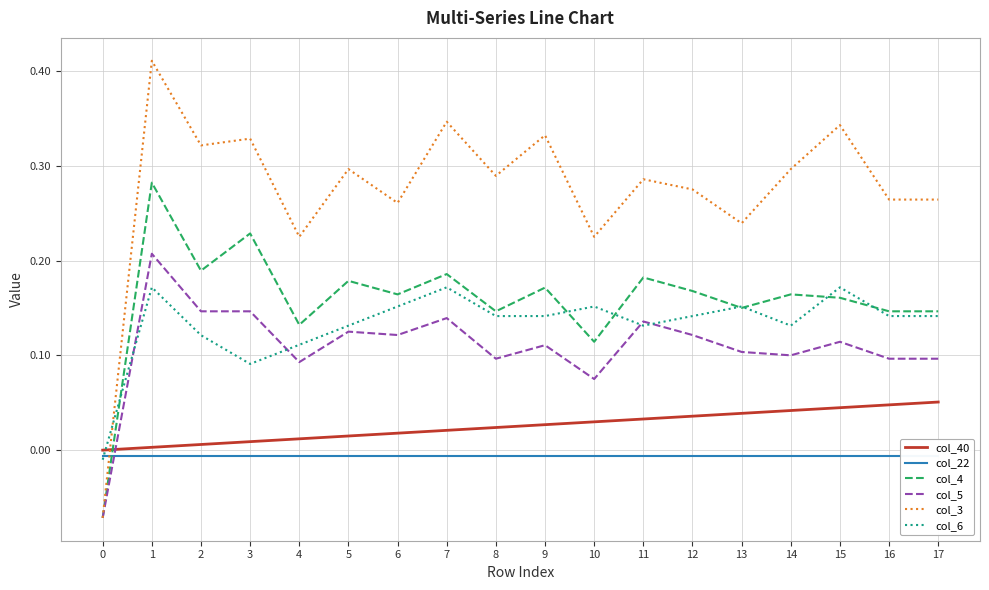

How many values in col_40 are above zero?

17